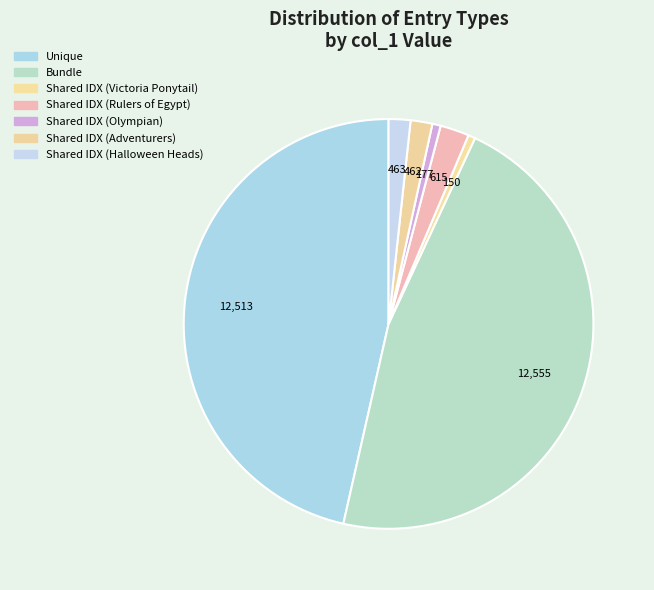

Which category has the smallest portion of the pie?

Shared IDX (Victoria Ponytail)